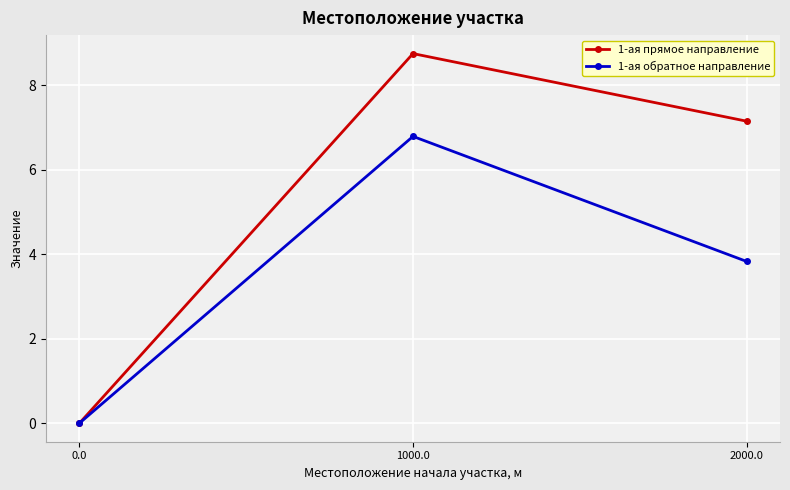

What is the total value across all series at 2000.0?

11.0